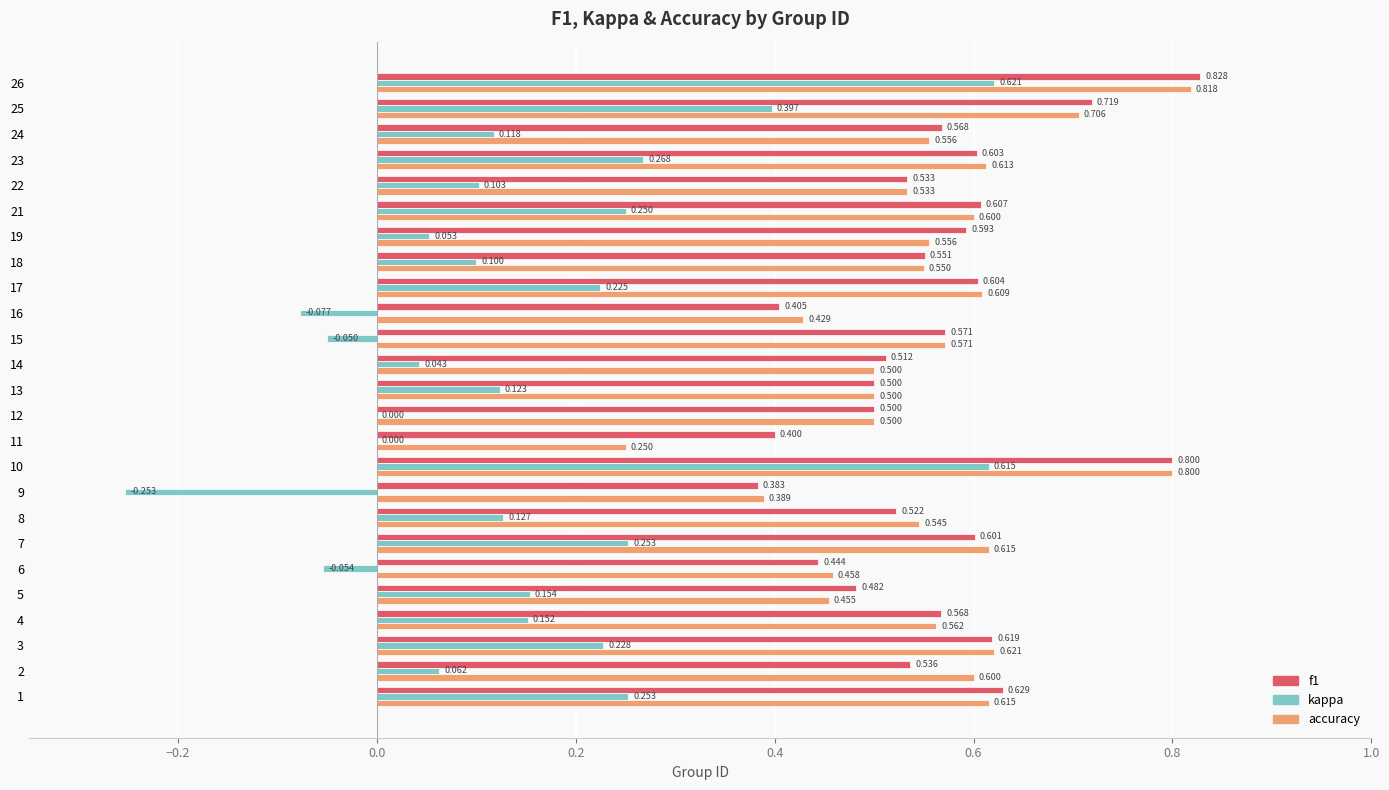

Is the value of f1 at 5 greater than the value of kappa at 7?

Yes